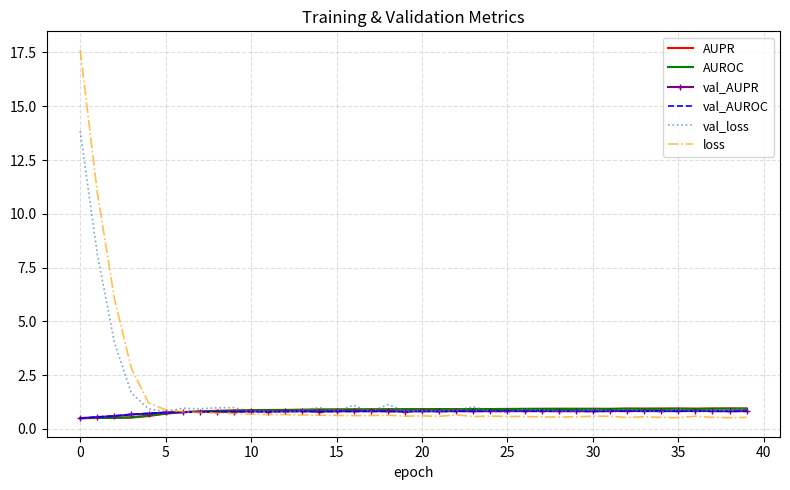

Which series has the widest spread of values?

loss